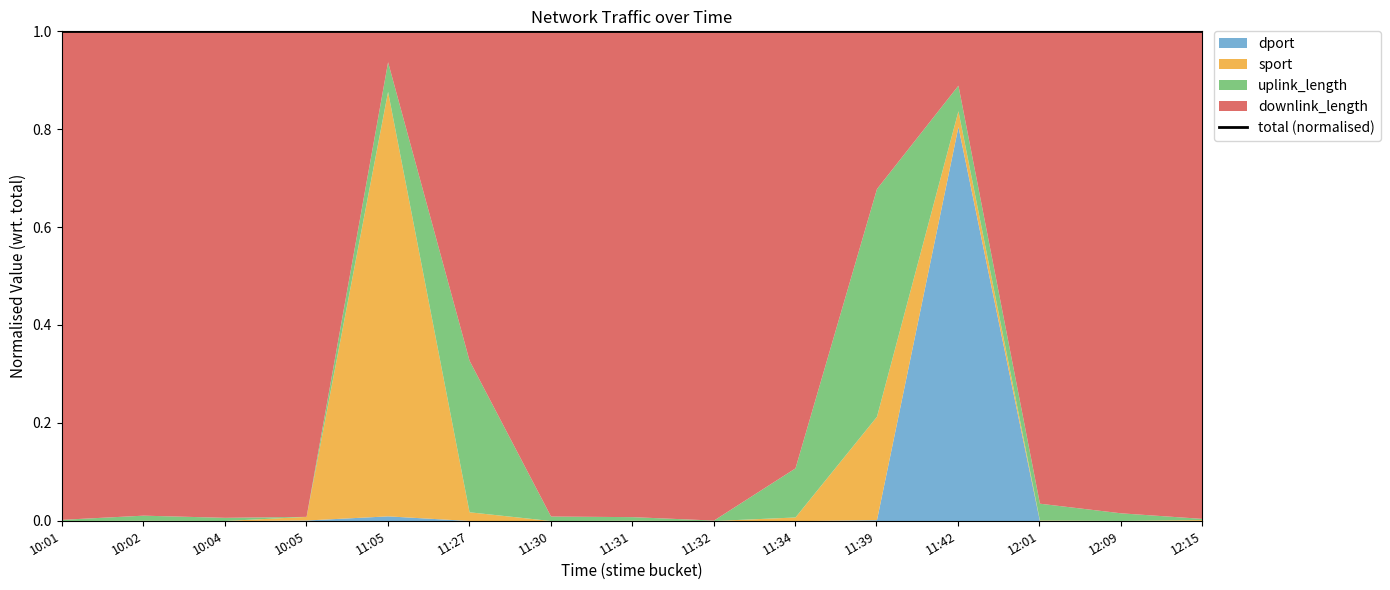

What is the total value across all series at 11:31?

2424166